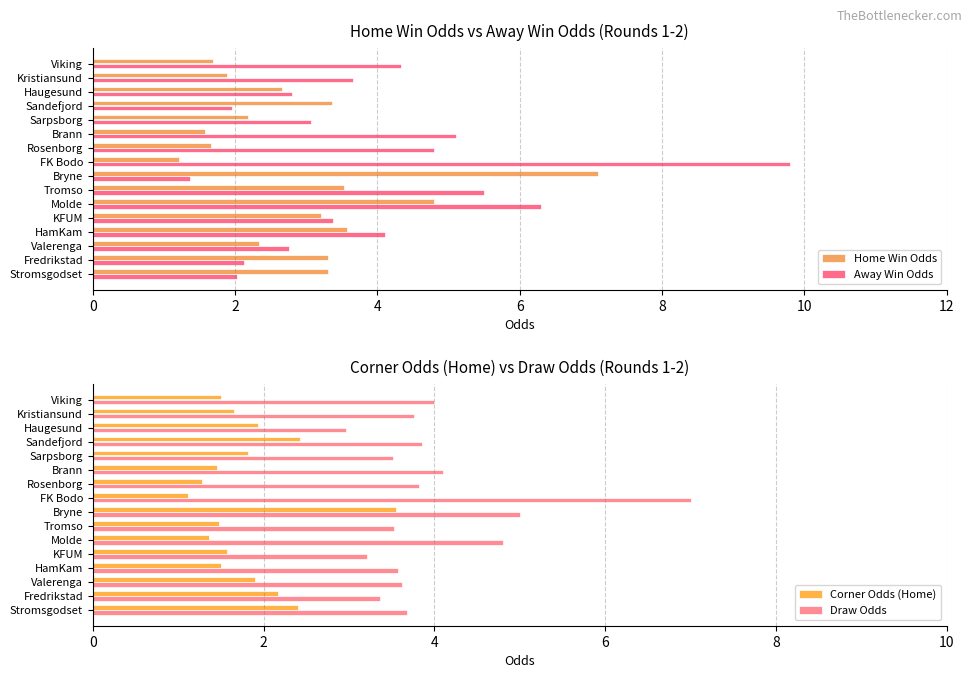

What is the difference between the maximum and minimum values in the Home Win Odds series?

5.9